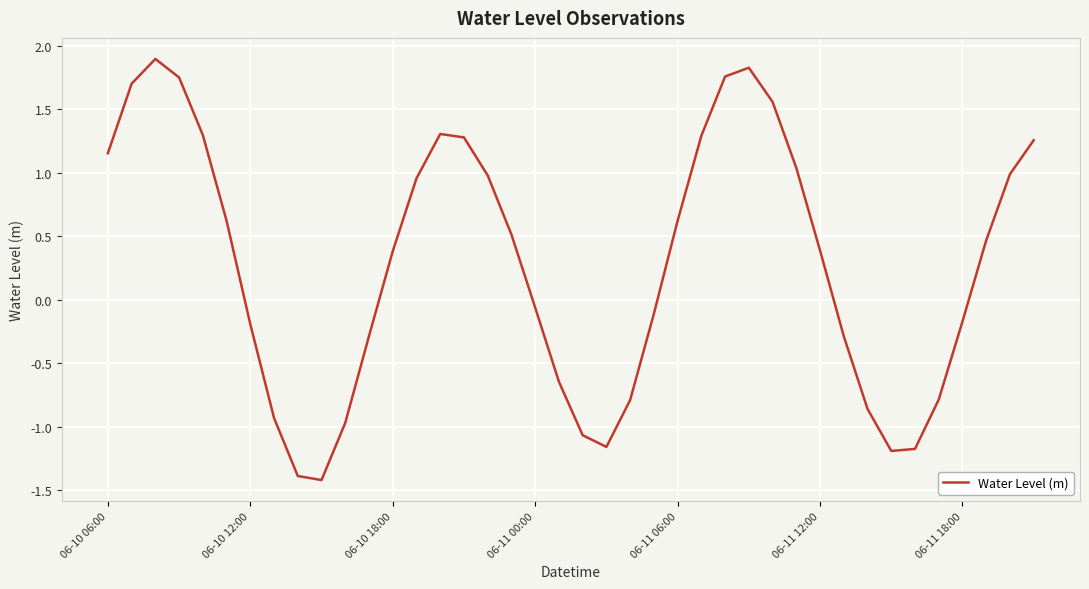

What is the difference between the maximum and minimum values?

3.3